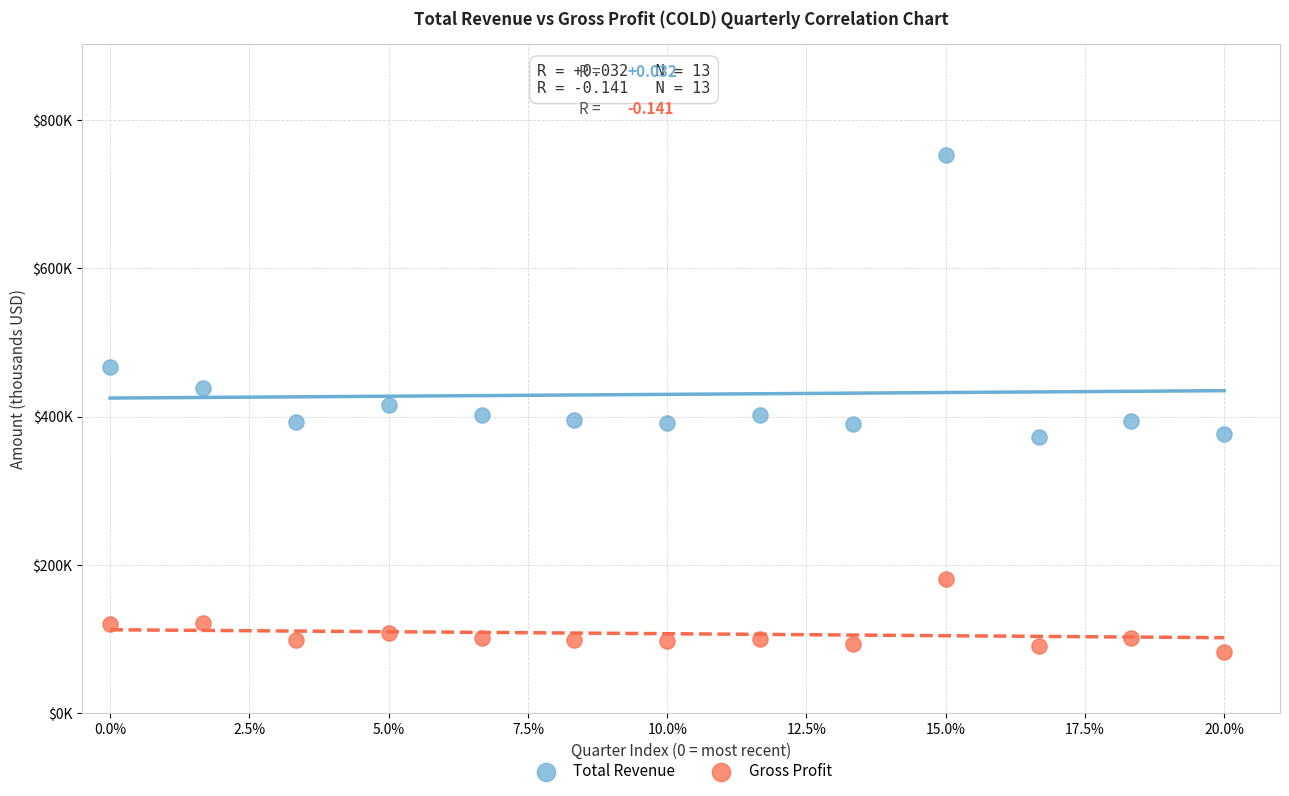

What are all the series names shown in the legend?

Total Revenue, Gross Profit